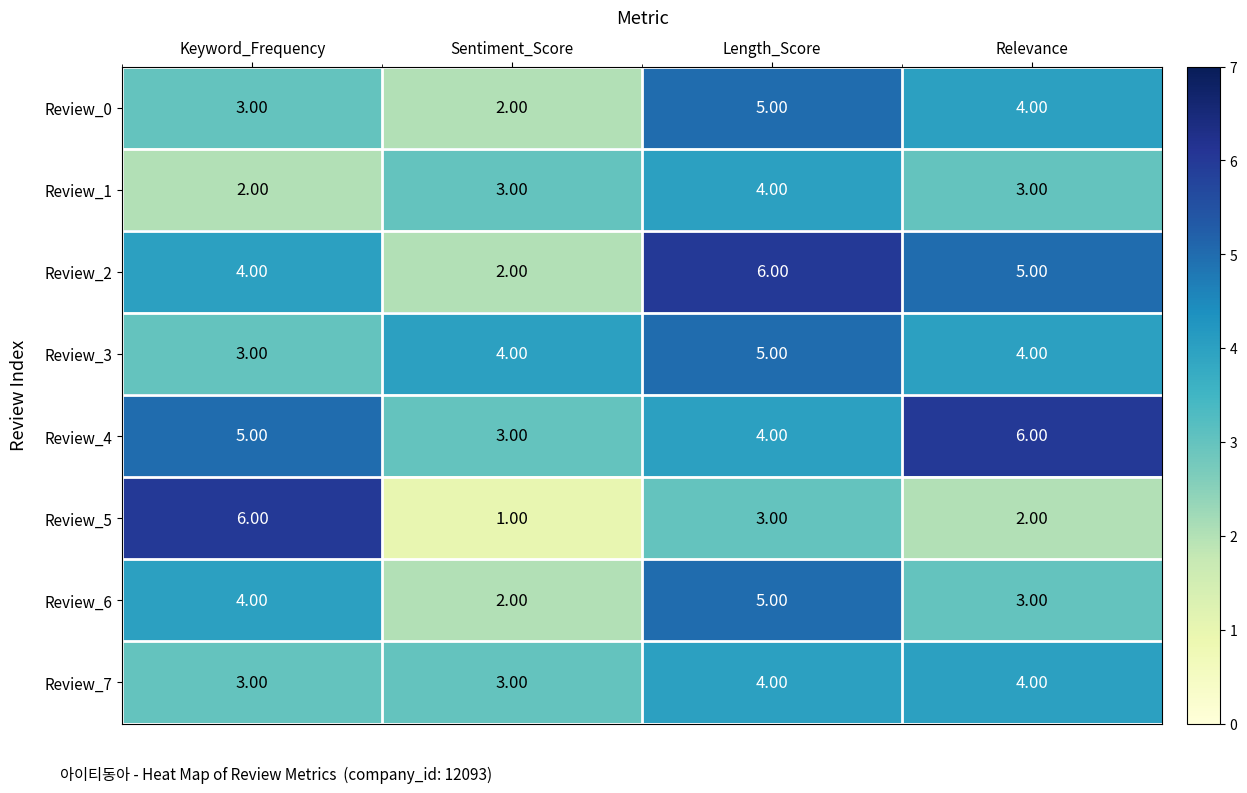

Which series has the largest total across all categories?

Review_4